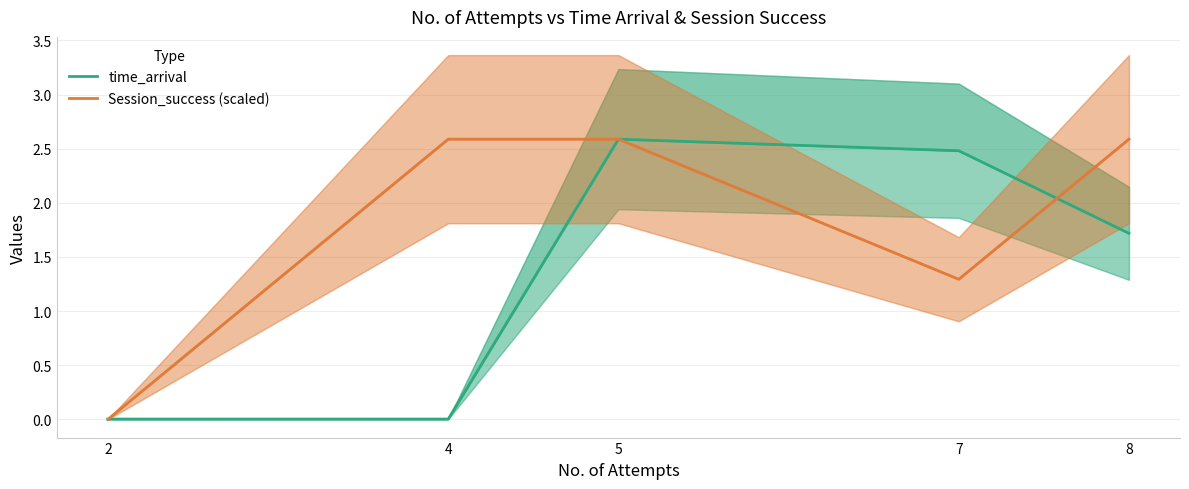

The time_arrival series shows 2.6 at 5. True or false?

True